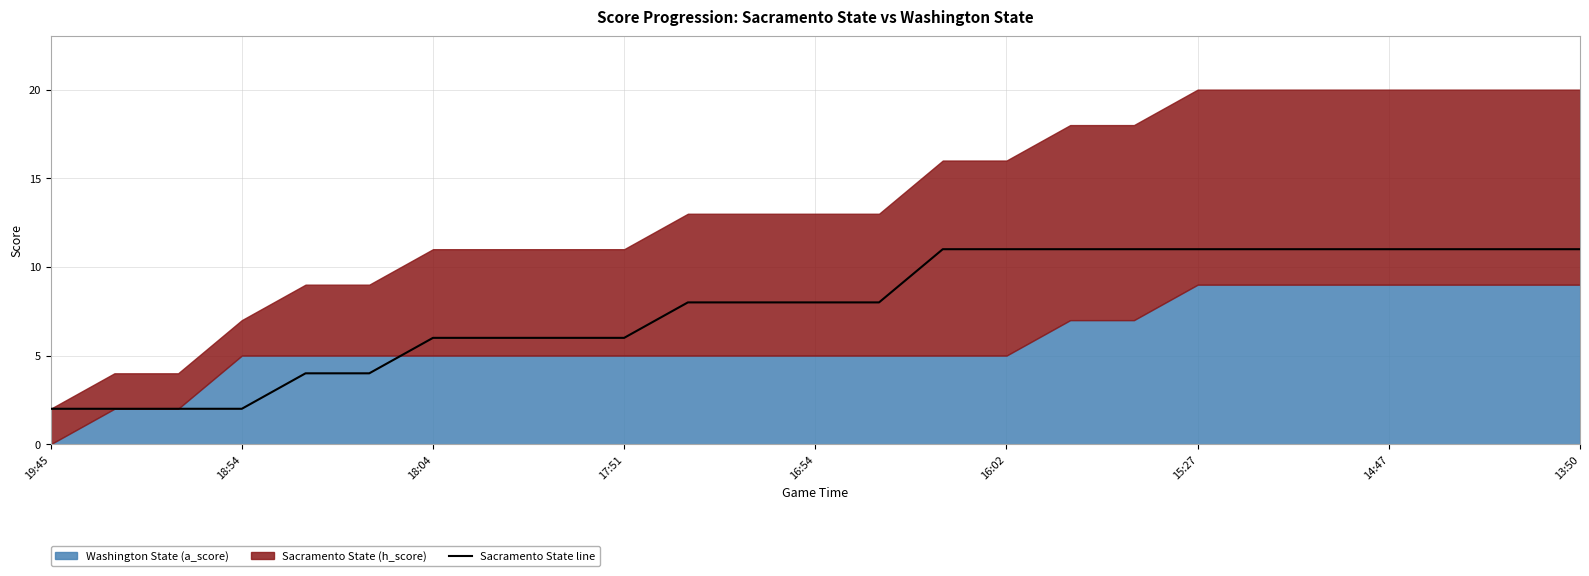

True or false: Sacramento State line has a value of 14 at 16:02.

False